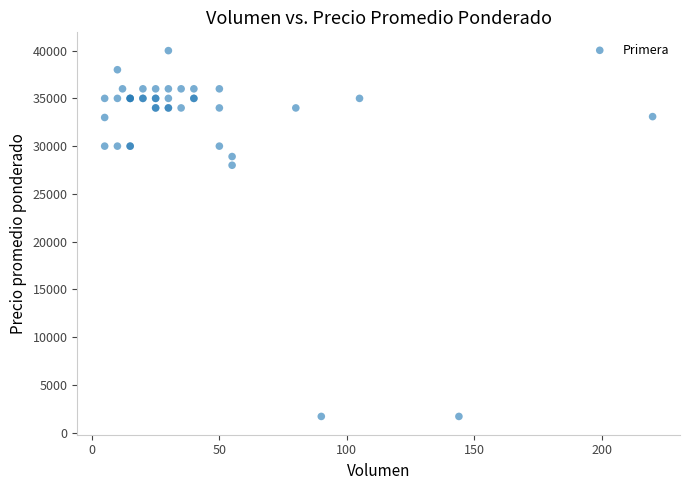

What Y value in the scatter plot is closest to 20850?

28000